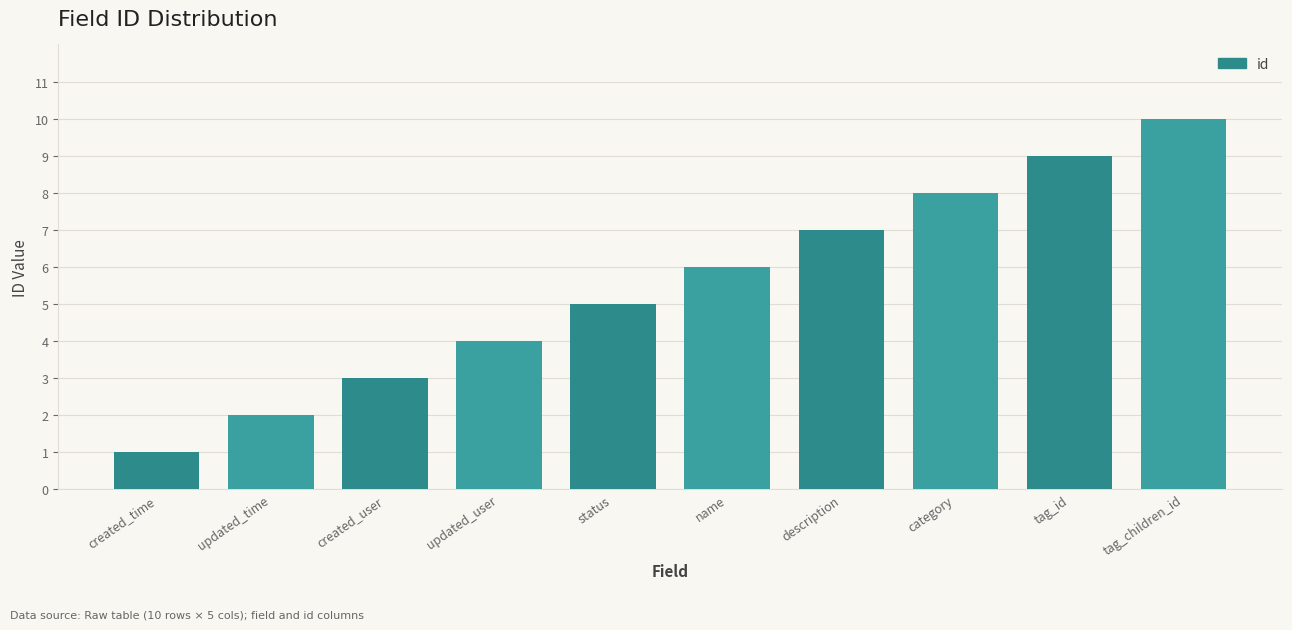

What is the change in value from status to tag_children_id?

+5